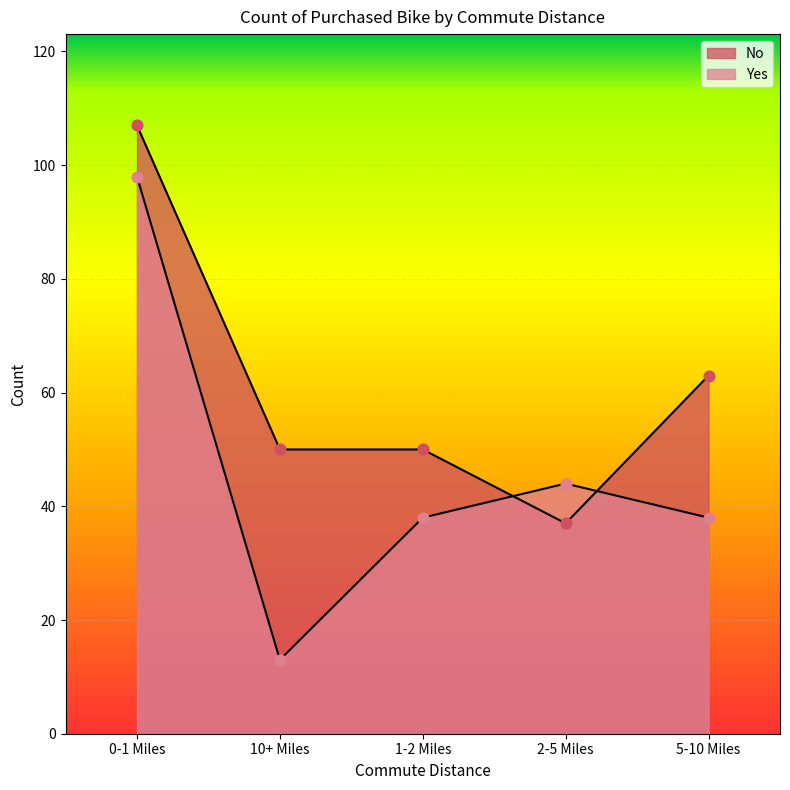

Which series contains the highest Y value?

No